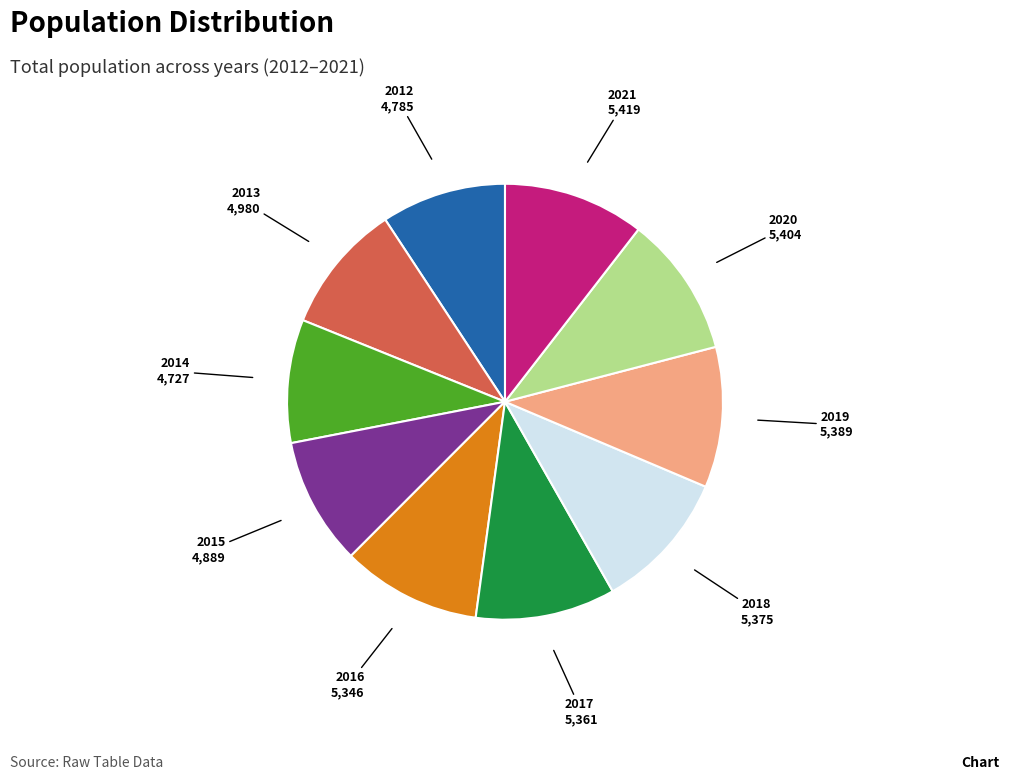

What is the ratio of the value at 2013 to the value at 2019?

0.9